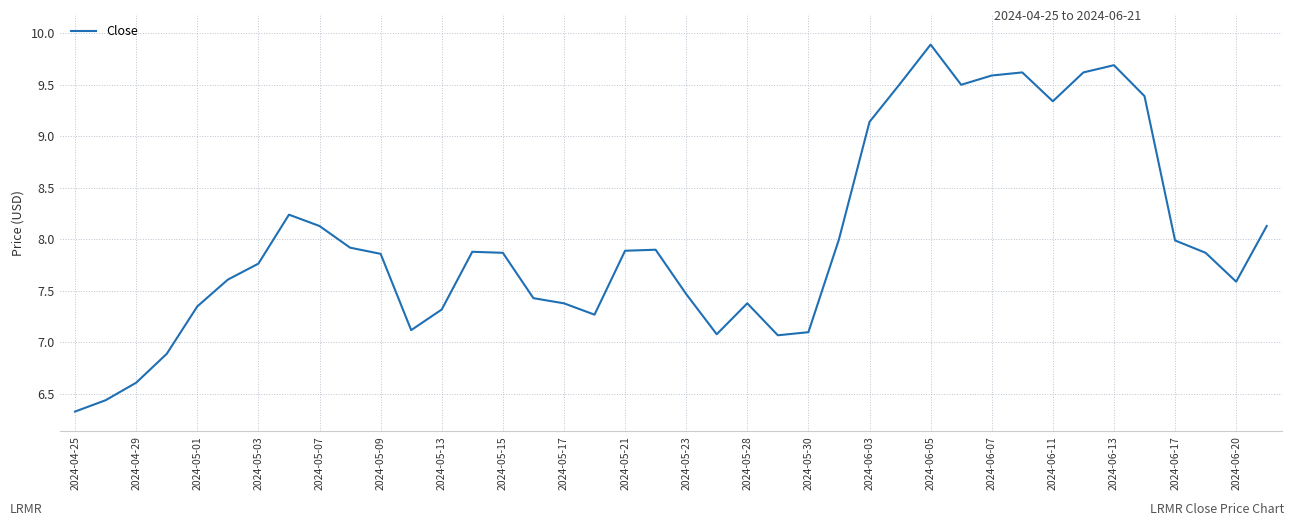

What is the smallest value displayed?

6.3